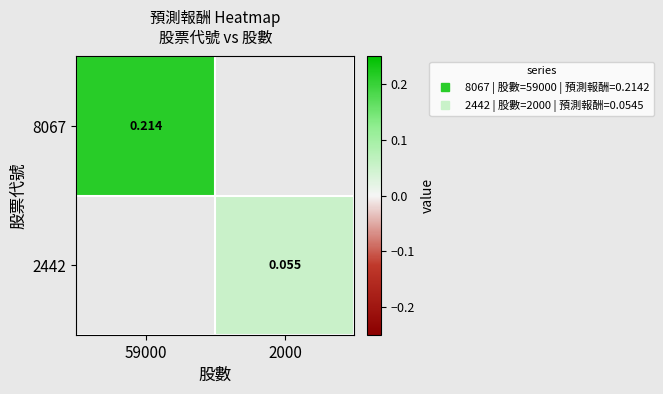

True or false: 8067 has a value of 0.3 at 59000.

False